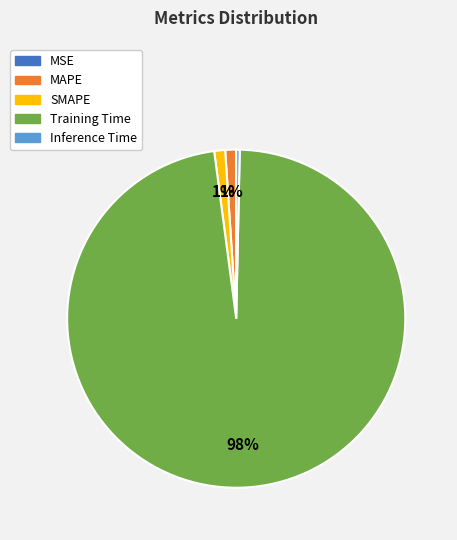

What percentage is the SMAPE slice, to the nearest percent?

1%